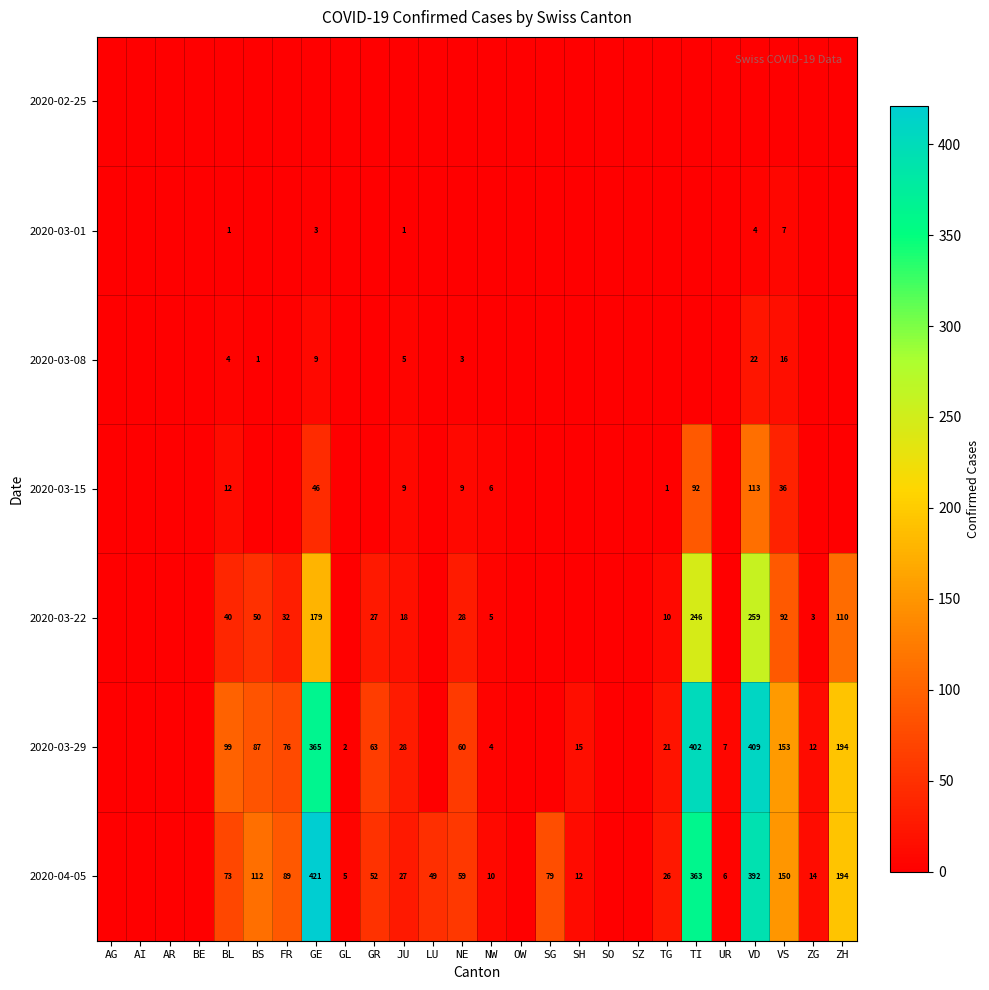

At how many categories does at least one series exceed 413?

1